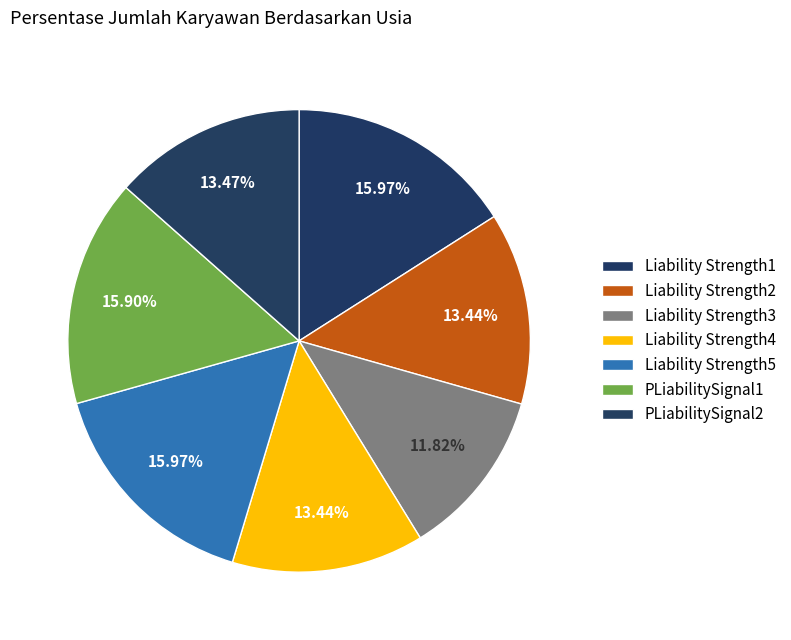

What is the smallest slice in the pie chart?

Liability Strength3